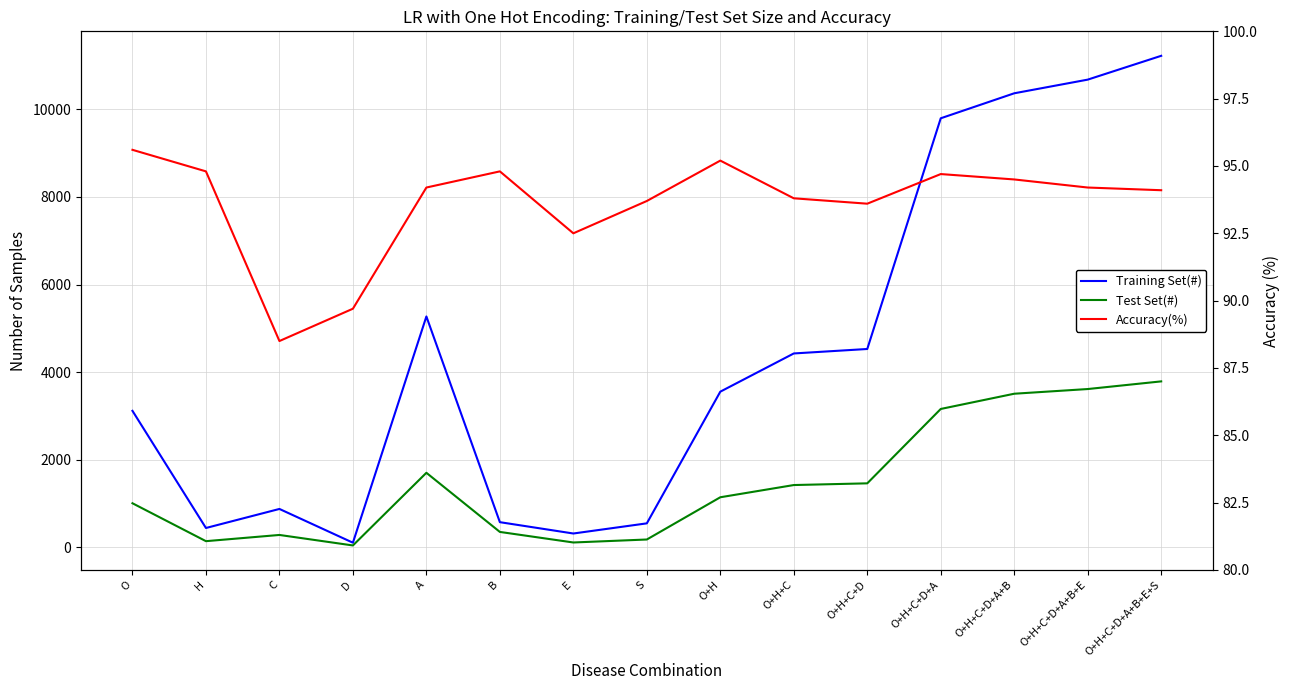

What is the sum of the Accuracy(%) values at E and O+H?

187.7